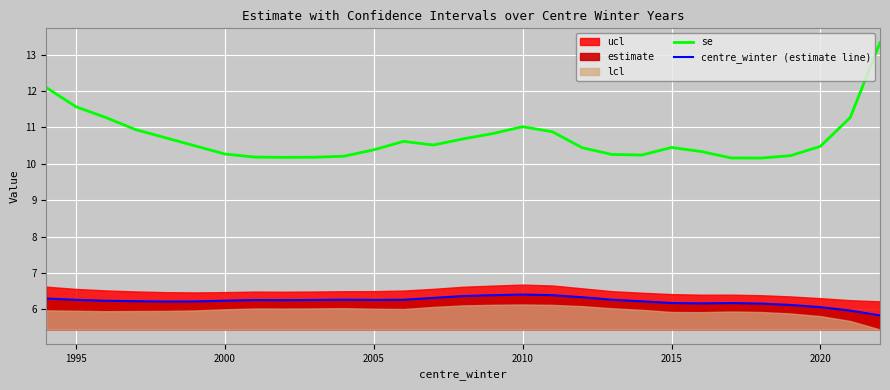

The centre_winter (estimate line) series shows 11.1 at 2000. True or false?

False